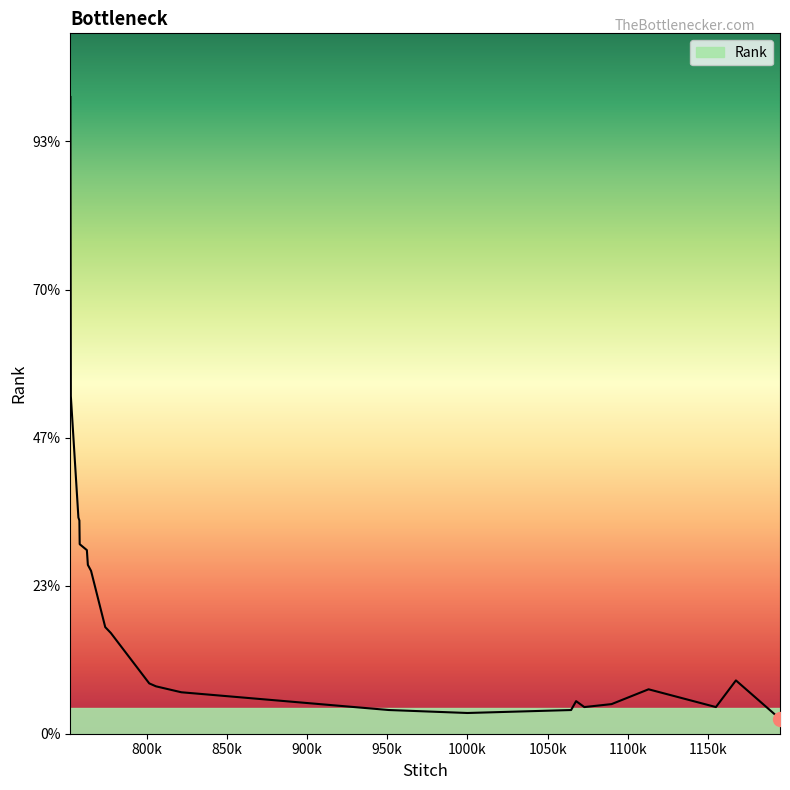

Rank the categories by value from lowest to highest.

1194776, 999983, 951165, 1064594, 951044, 1072829, 1154833, 1089818, 1067708, 821694, 1112873, 805915, 801690, 1167307, 777787, 774274, 765436, 763457, 762827, 758356, 758171, 757554, 752841, 752568